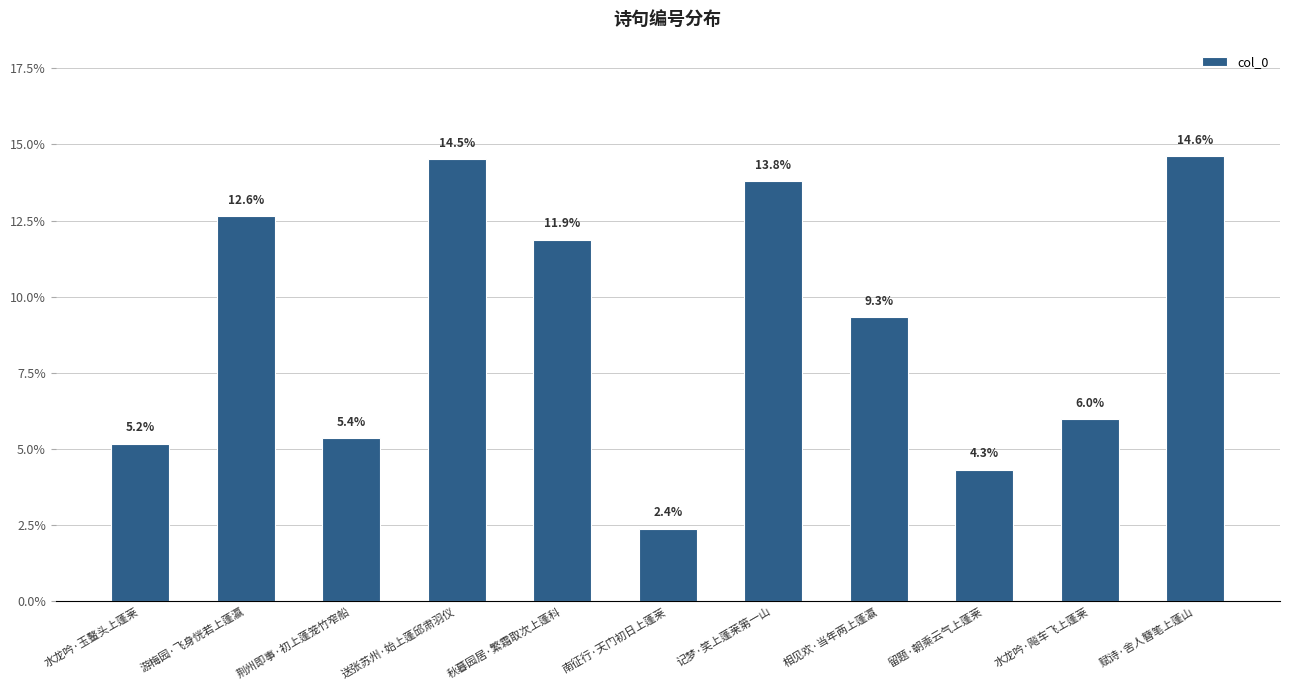

What is the change in value from 水龙吟·玉鳌头上蓬莱 to 南征行·天门初日上蓬莱?

-2.8